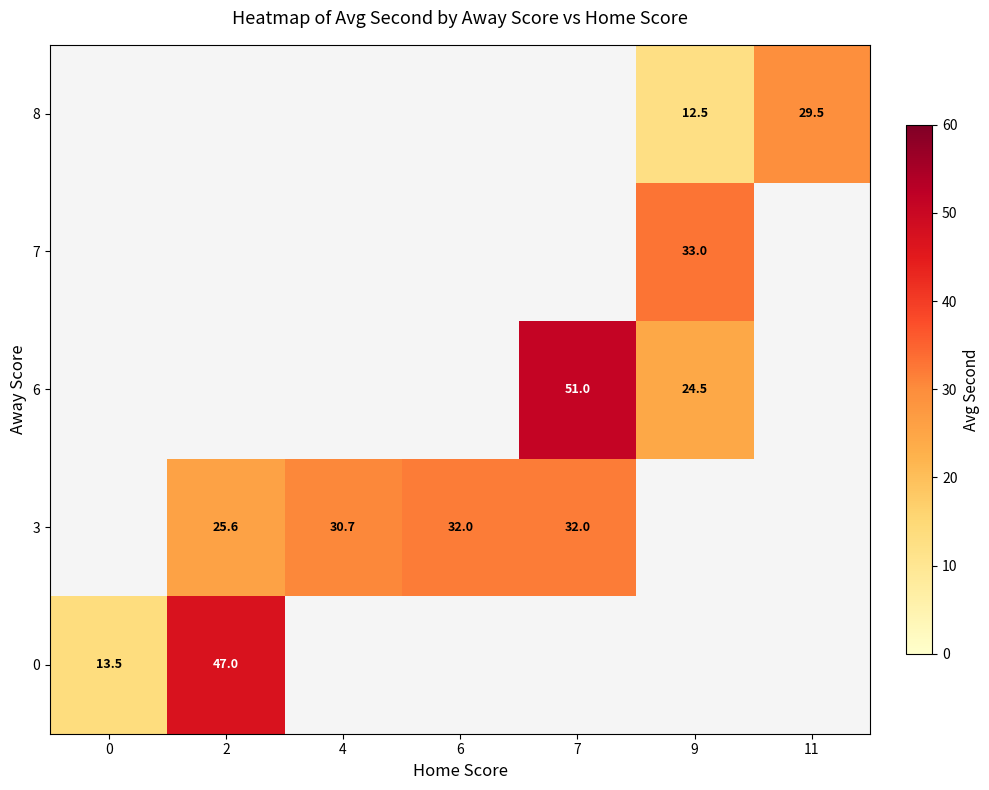

The value of 6 at 7 is 26.0. True or false?

False